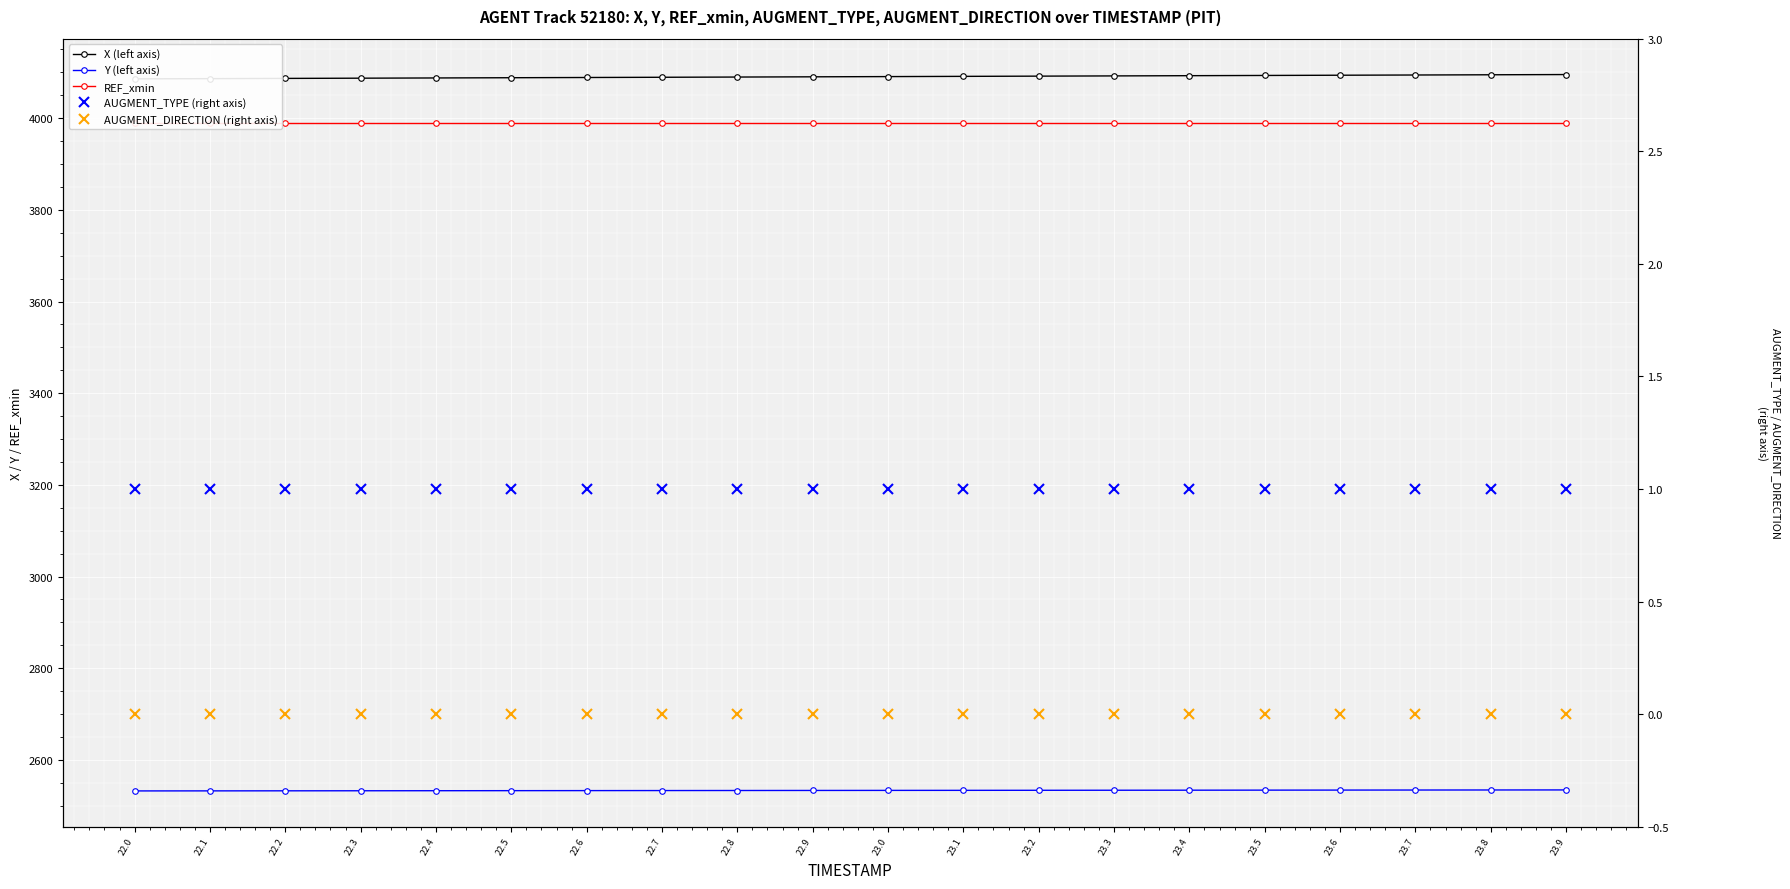

List the labels in order of Y (left axis) value, smallest first.

22.0, 22.1, 22.2, 22.3, 22.4, 22.5, 22.6, 22.7, 22.8, 22.9, 23.0, 23.1, 23.2, 23.3, 23.4, 23.5, 23.6, 23.7, 23.8, 23.9